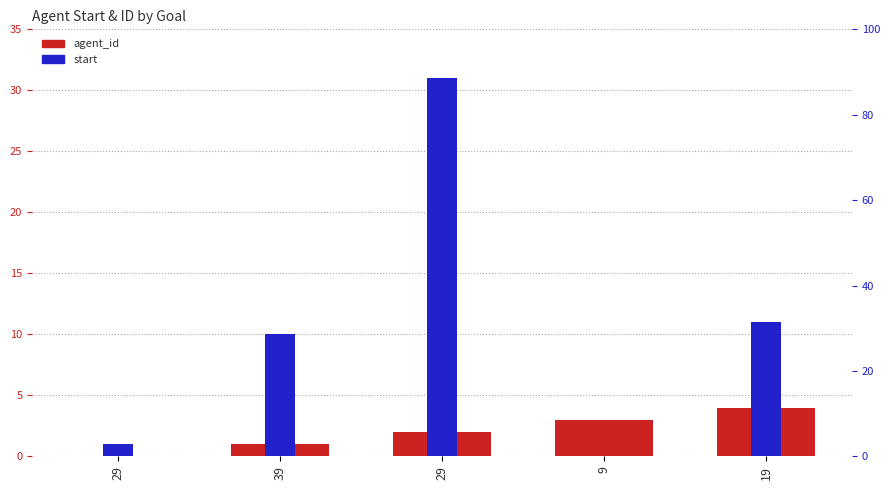

What is the sum of the agent_id values at 29 and 39?

3